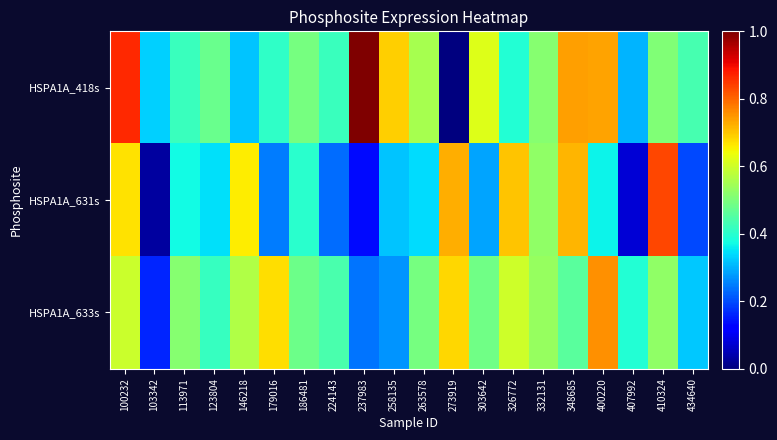

Rank the series by their maximum value, from highest to lowest.

HSPA1A_418s, HSPA1A_631s, HSPA1A_633s